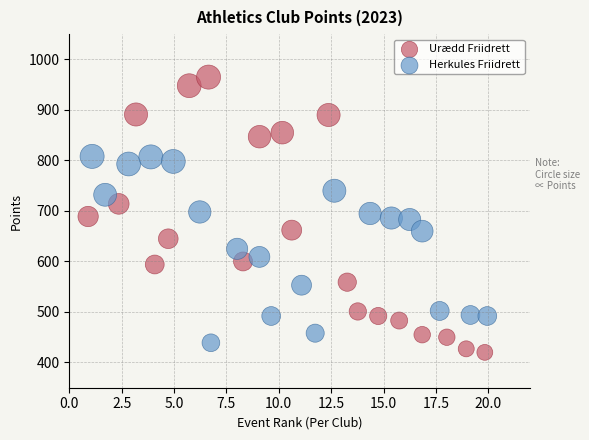

Which series has the widest spread of Y values?

Urædd Friidrett